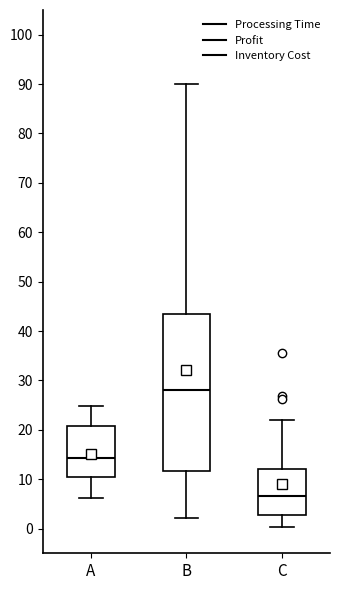

Reading left to right, transcribe this box plot: for each box, give where its median line is, the range the box spans, and where its two whiskers end, as read against the y-axis. The values are not printed on the chart, so give them approximately, as read against the axis.

A: median 14, box 10 to 21, whiskers 6 to 25
B: median 28, box 12 to 44, whiskers 2 to 90
C: median 7, box 3 to 12, whiskers 0 to 22